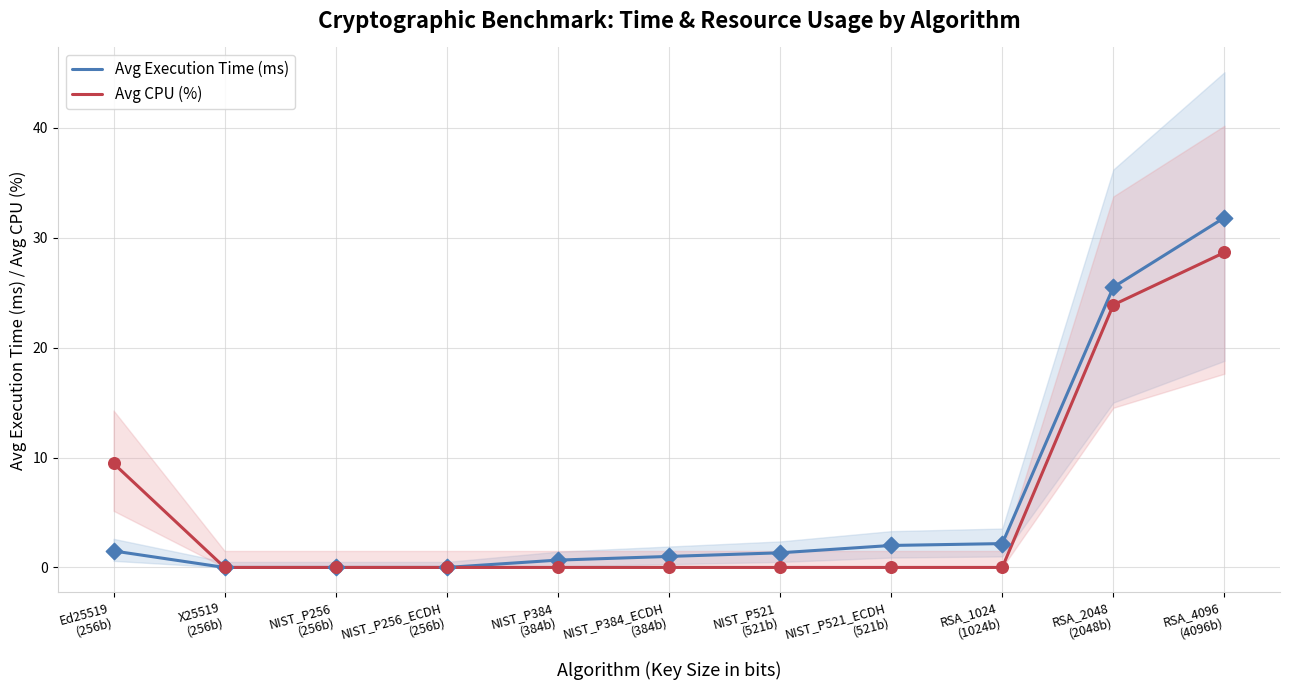

Which series has the largest total across all categories?

Avg Execution Time (ms)